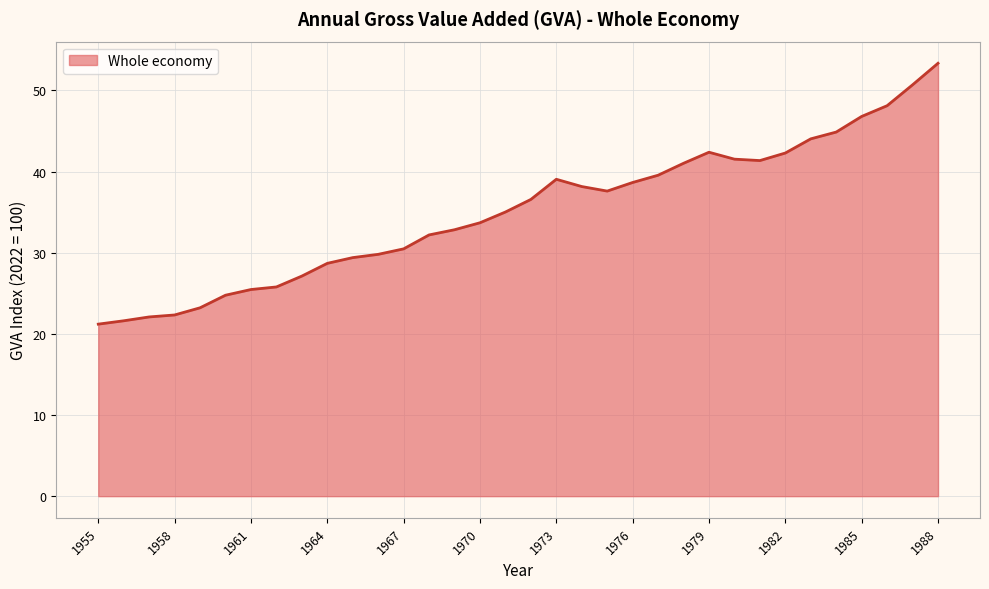

What is the greatest value displayed?

53.3